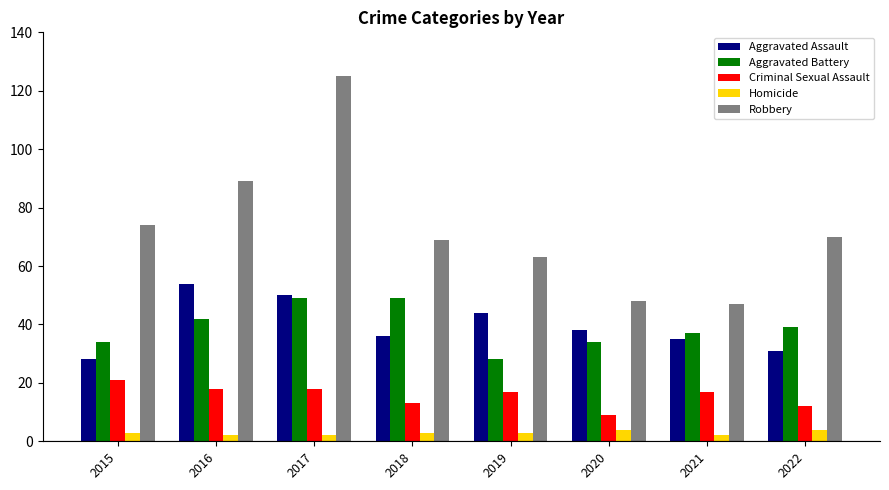

What is the greatest value displayed?

125